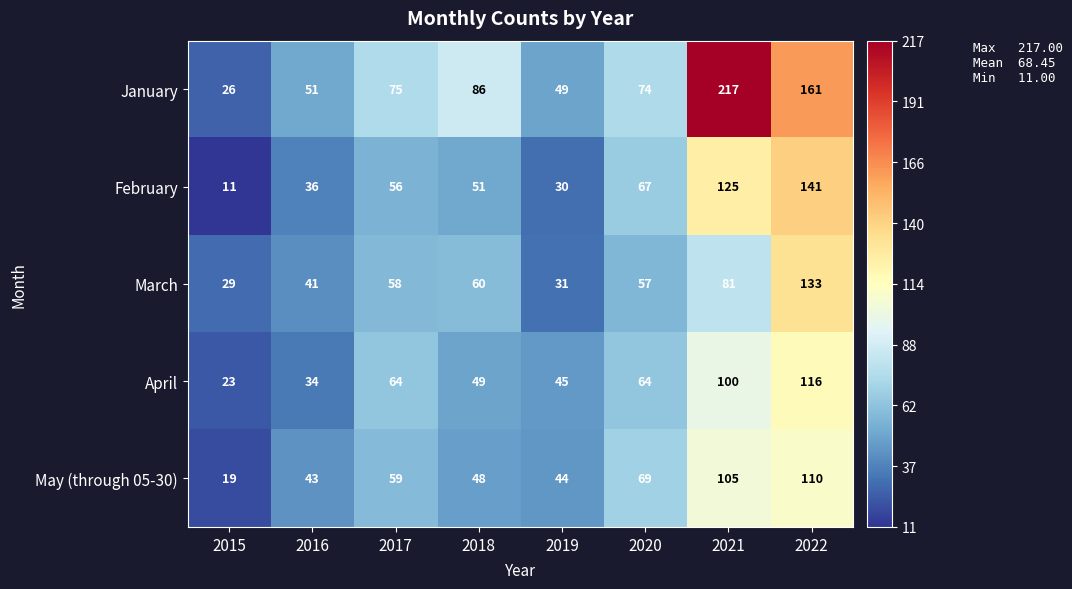

Which series has the largest range (max minus min)?

January